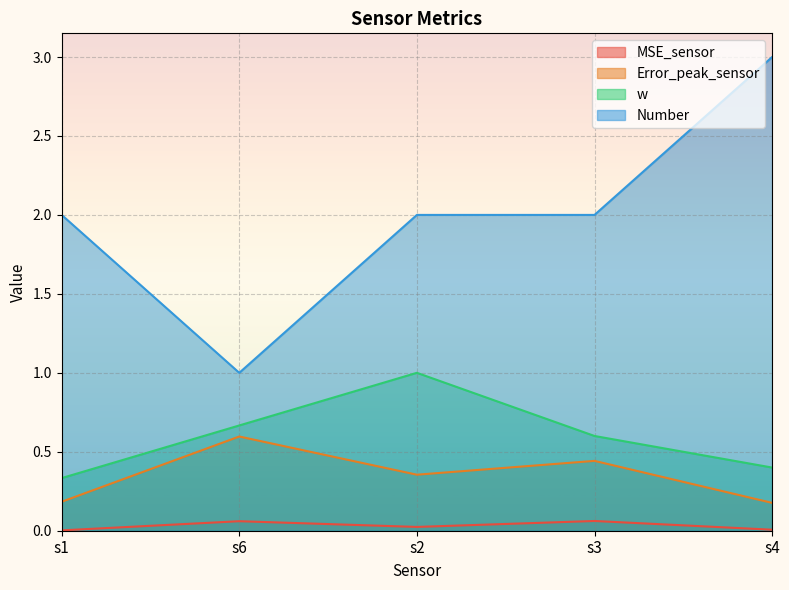

Rank the series at s4 from highest to lowest value.

Number, w, Error_peak_sensor, MSE_sensor